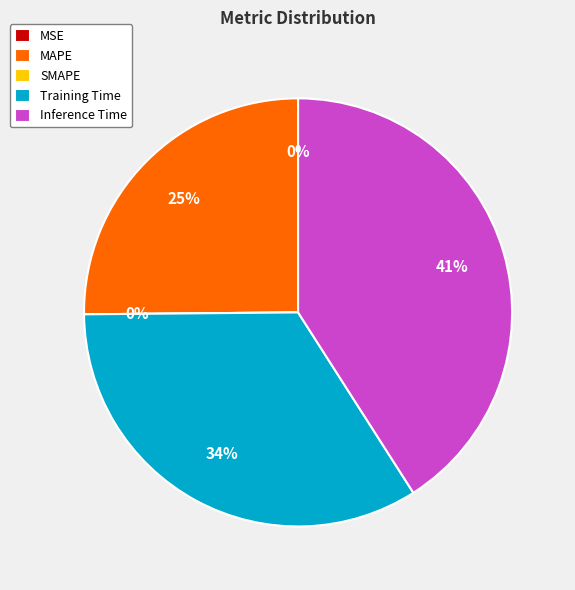

The Inference Time slice represents 49% of the pie. True or false?

False